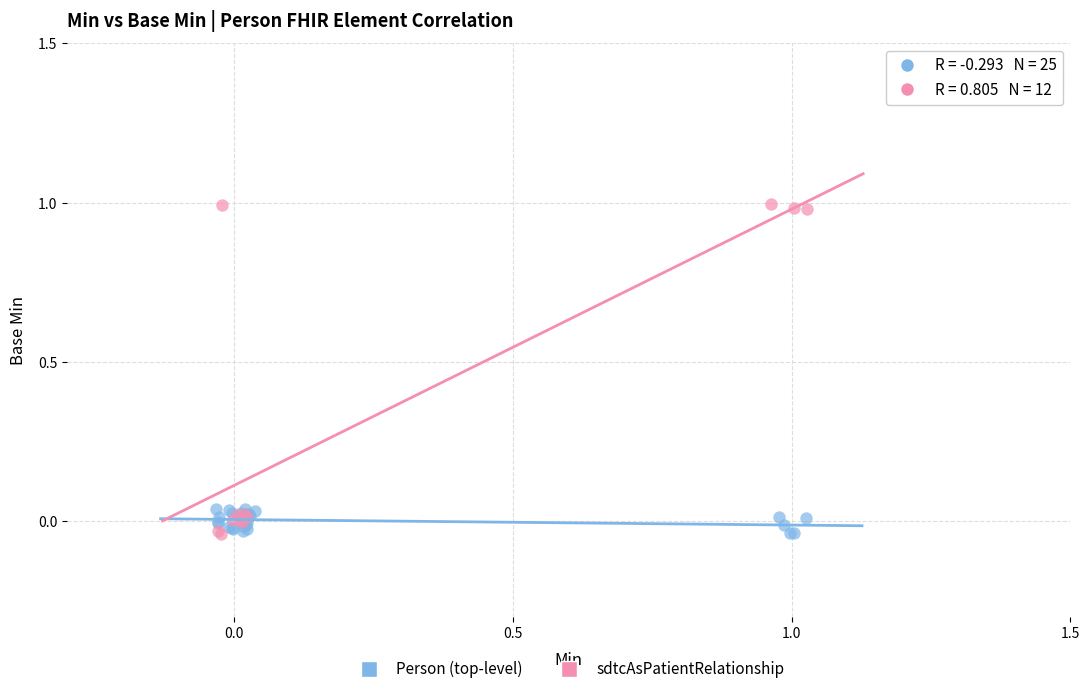

Which series contains the highest Y value?

sdtcAsPatientRelationship